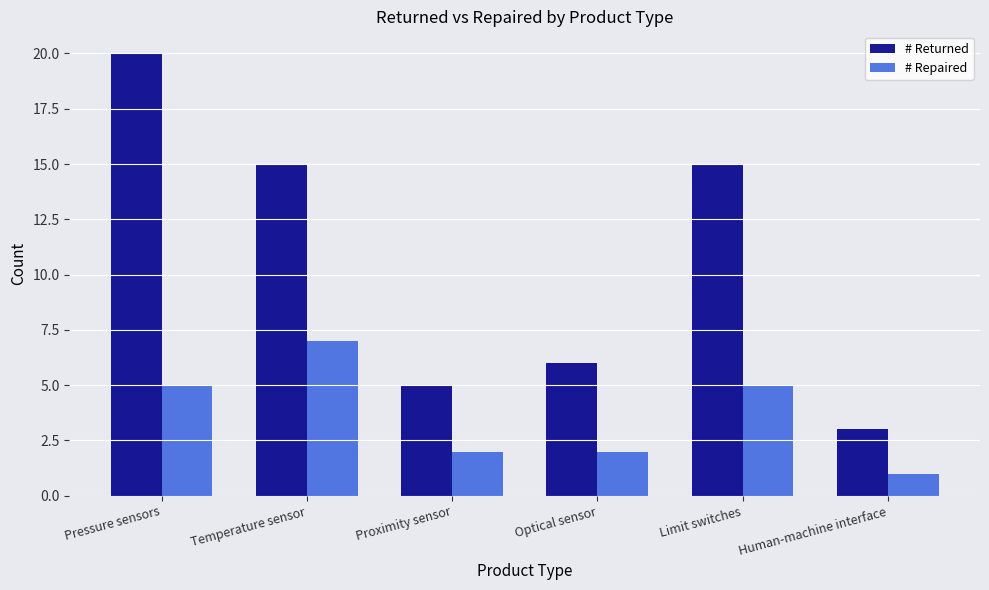

What is the maximum value for # Repaired?

7